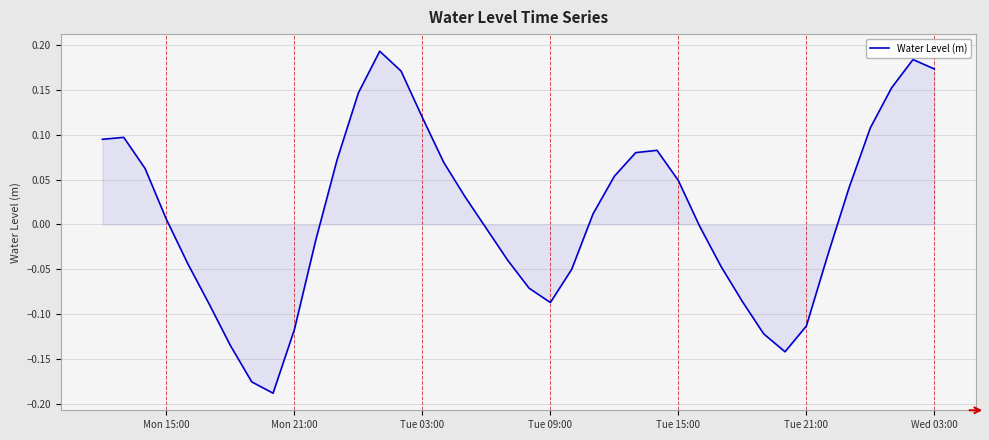

How many lines are shown in the chart?

1